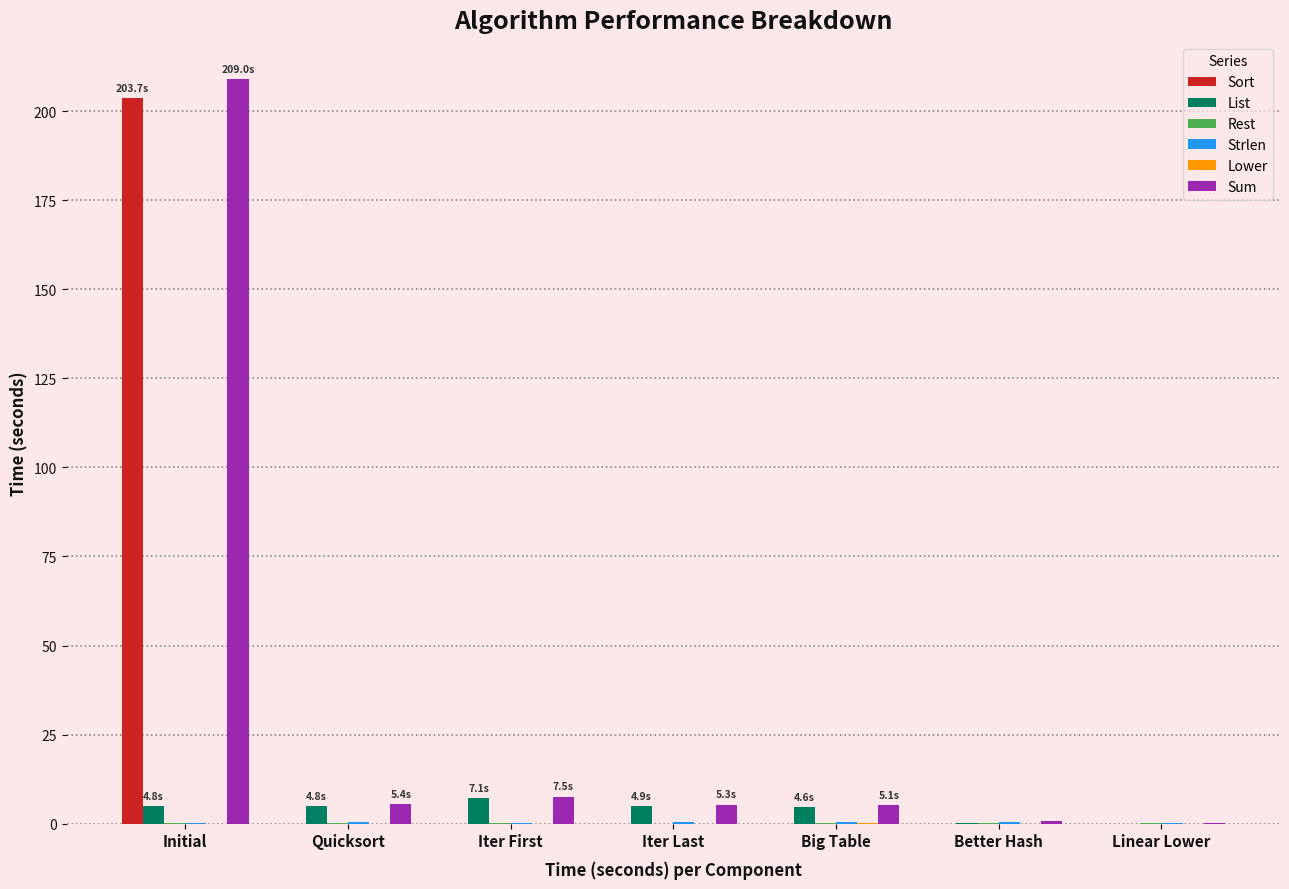

What is the maximum value for Sort?

203.7